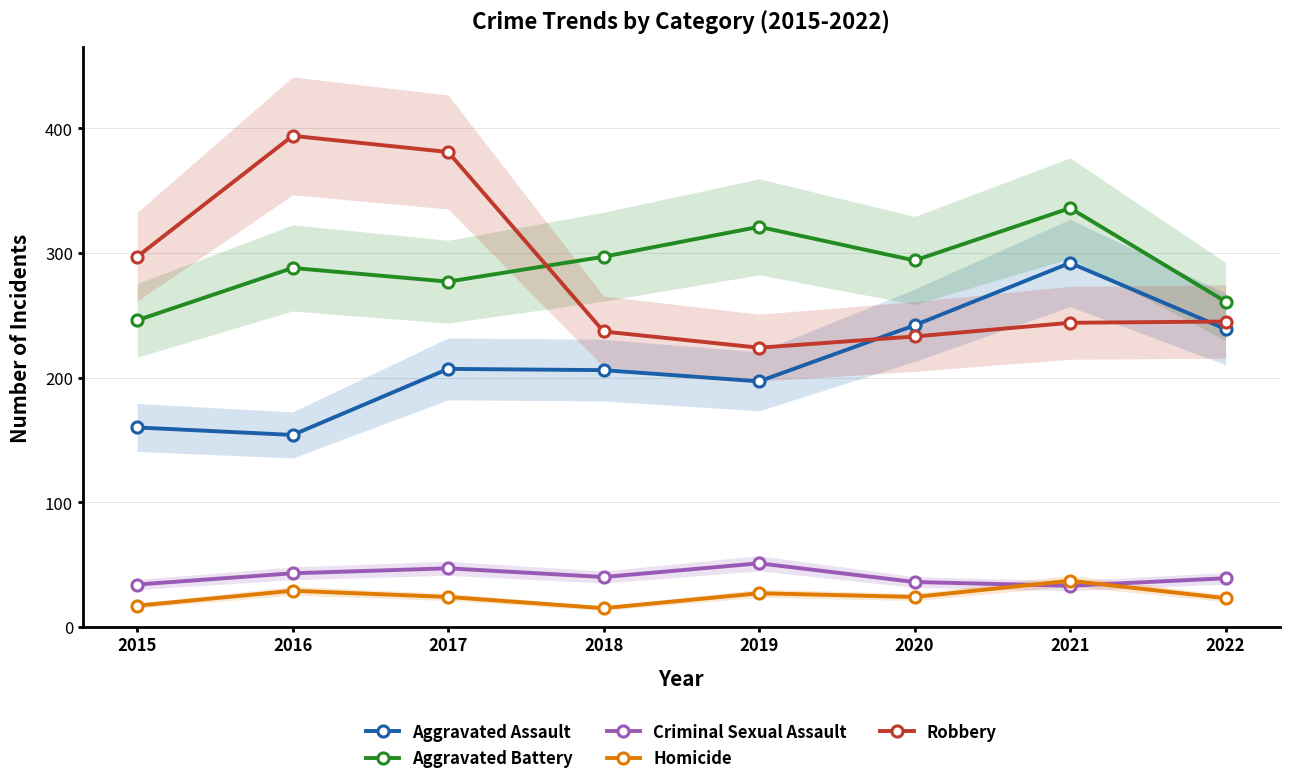

What is the sum of the Aggravated Assault values at 2019 and 2020?

439